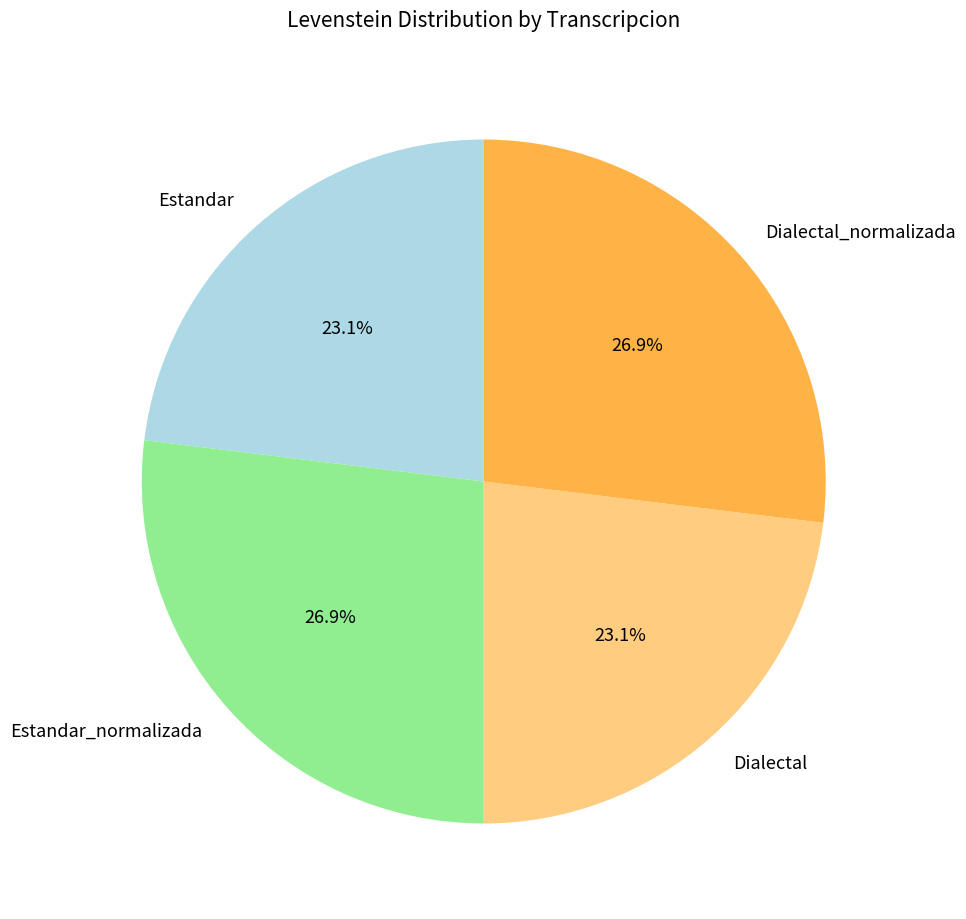

How much of the chart is everything except Dialectal?

76.9%